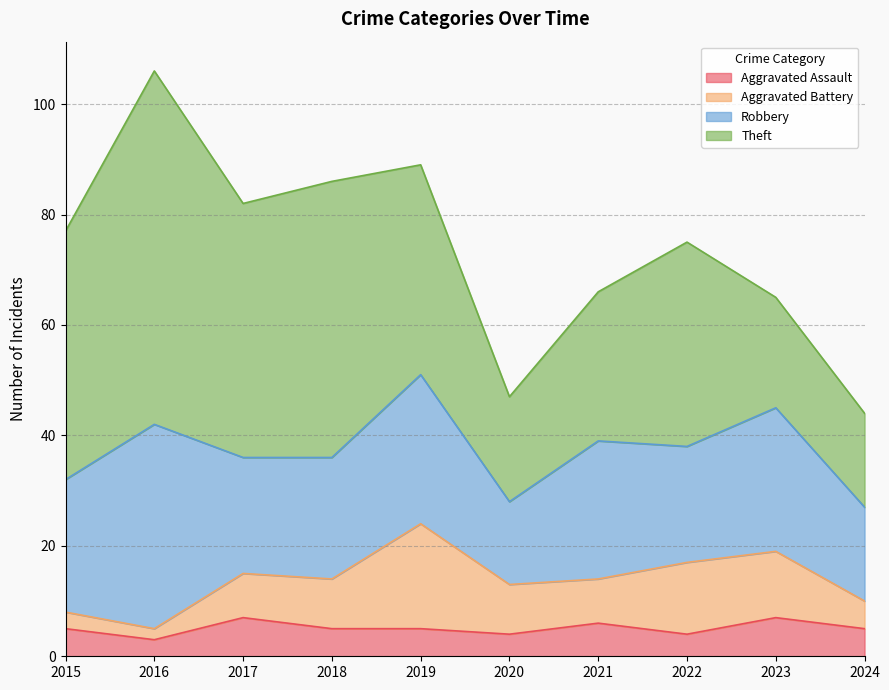

What is the sum of the Aggravated Assault values at 2023 and 2015?

12